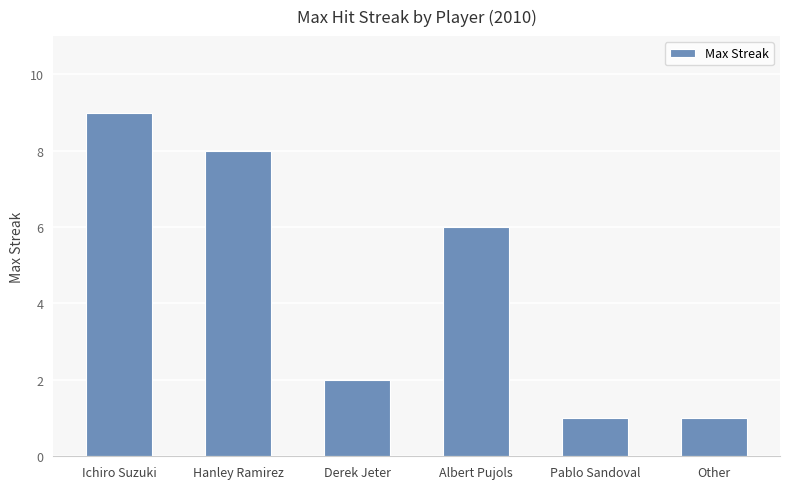

What is the label of the 6th bar from the left?

Other